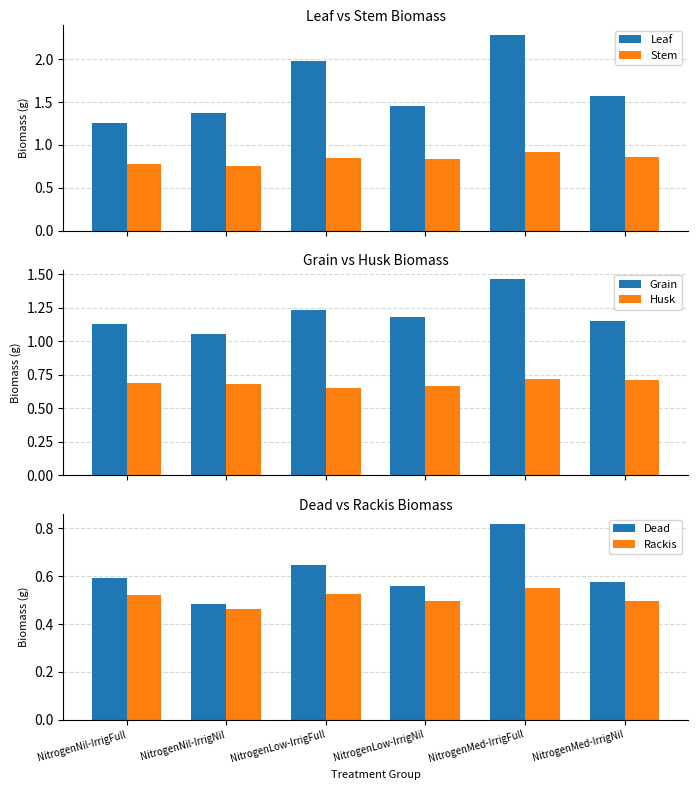

Which series changed the most between NitrogenLow-IrrigNil and NitrogenMed-IrrigNil?

Leaf